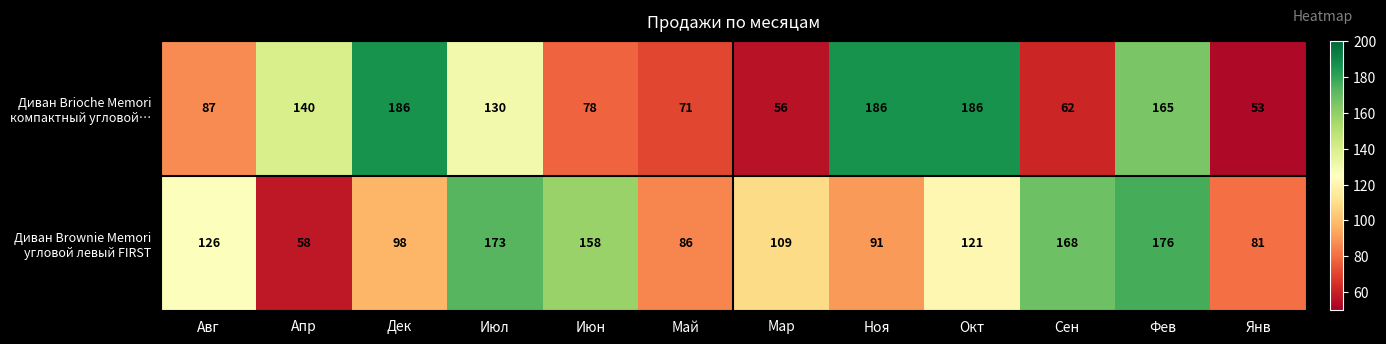

Which label corresponds to the smallest value in the chart?

Янв